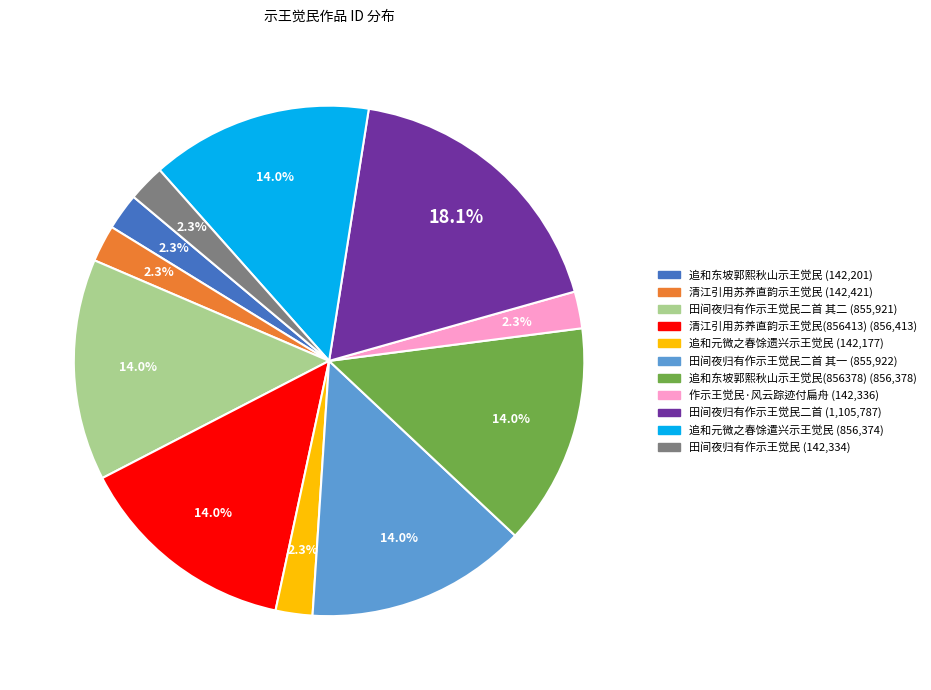

Does any single category account for the majority?

No